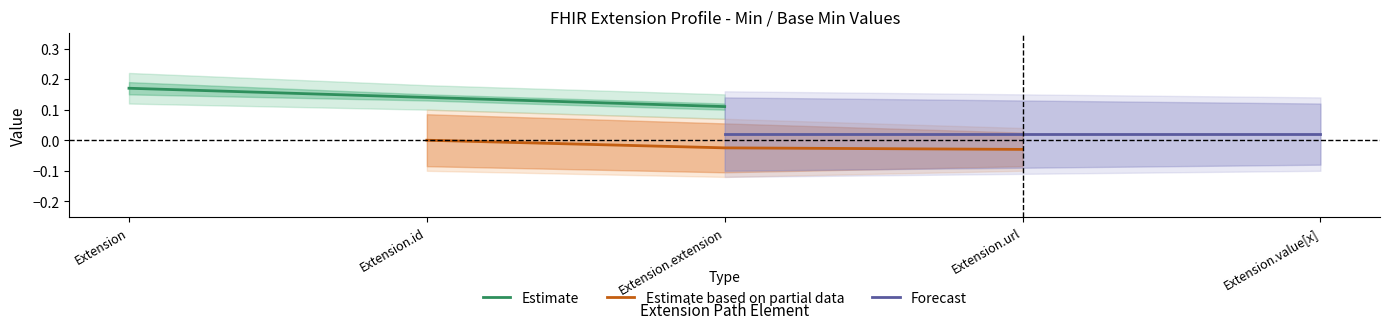

List the labels in order of Estimate value, largest first.

Extension, Extension.id, Extension.extension